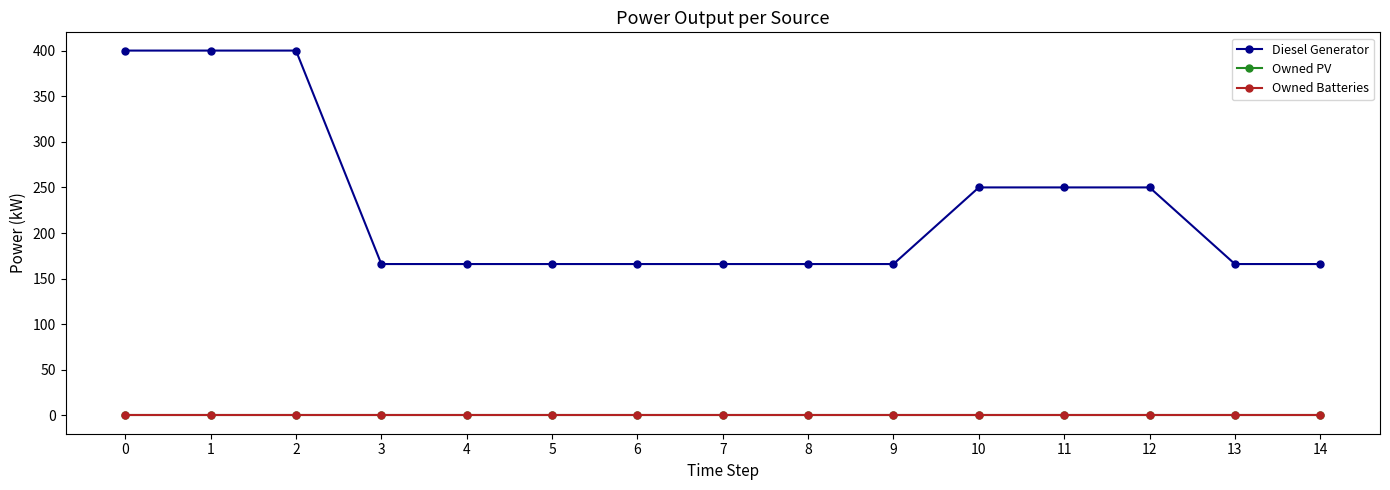

What is the total value across all series at 5?

166.0